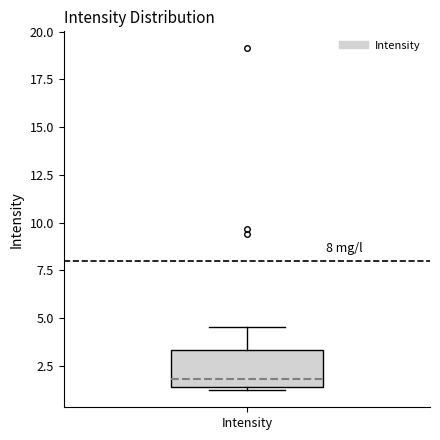

Where is the lower edge of the box for Intensity on the y-axis? The values are not printed on the chart, so give them approximately, as read against the axis.

1.5